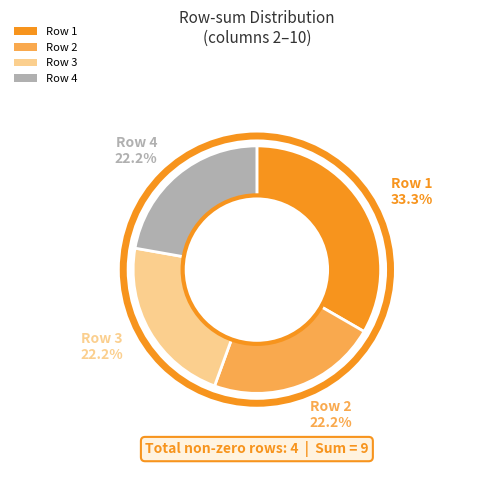

What is the largest slice in the pie chart?

Row 1